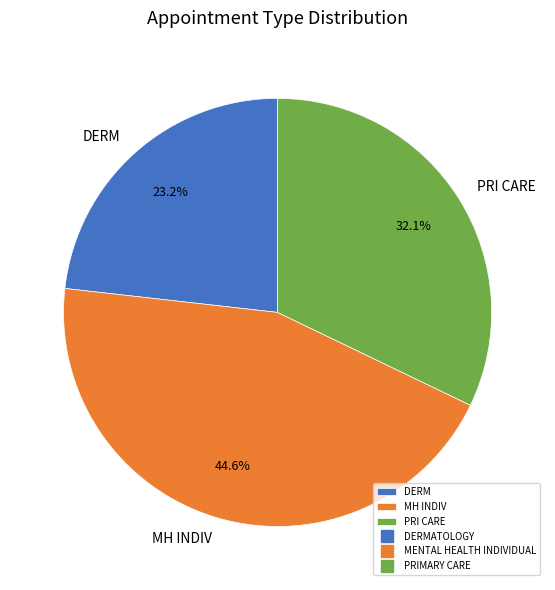

Does any single category account for the majority?

No